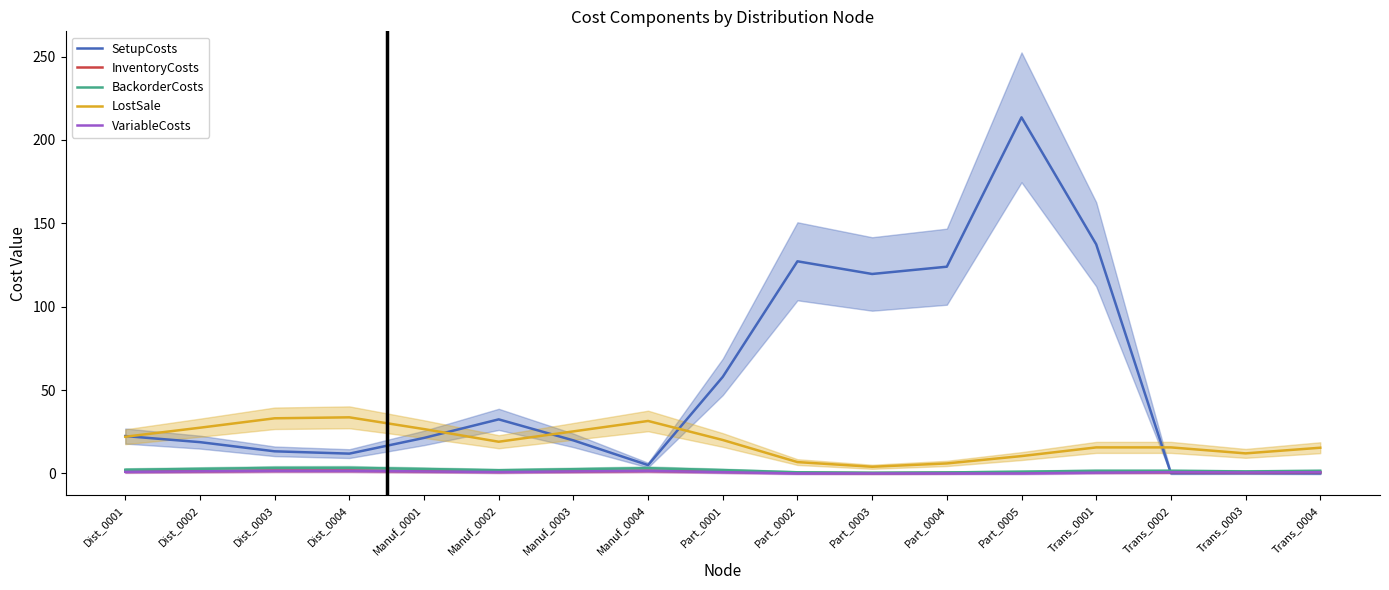

Which series has the largest total across all categories?

SetupCosts